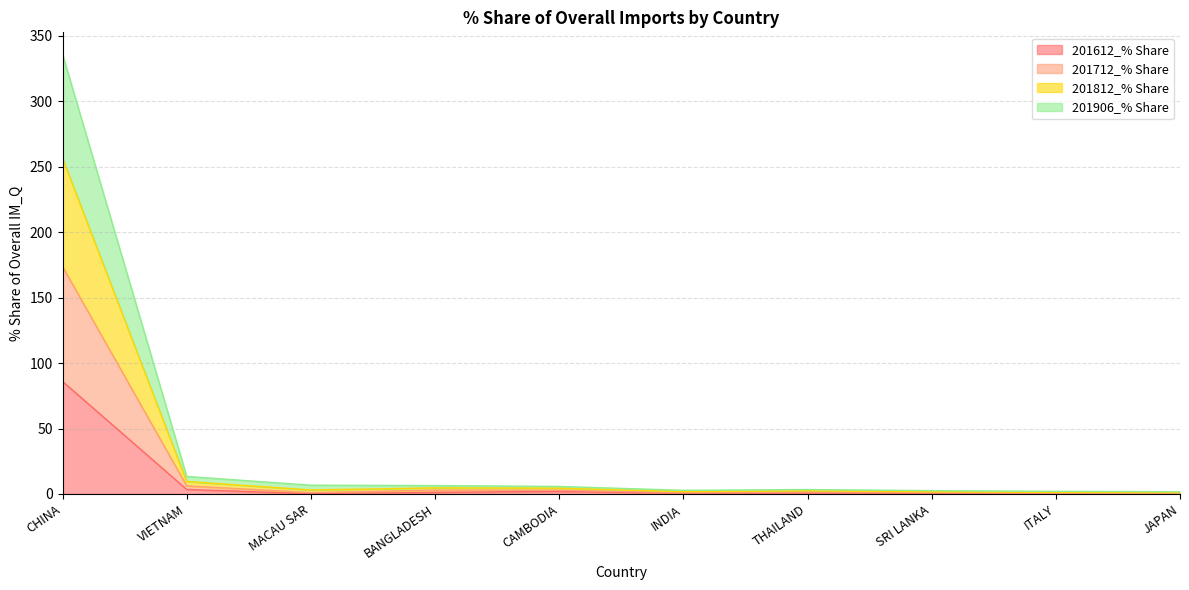

What is the highest value of the 201612_% Share series?

86.0